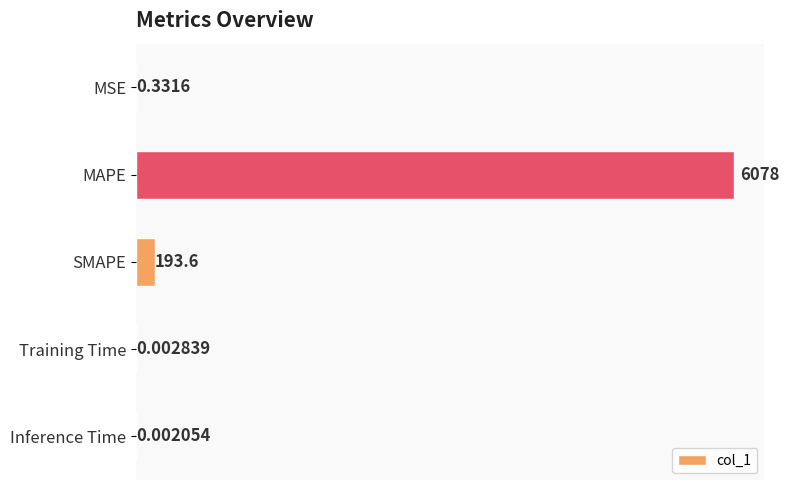

Which label corresponds to the largest value in the chart?

MAPE